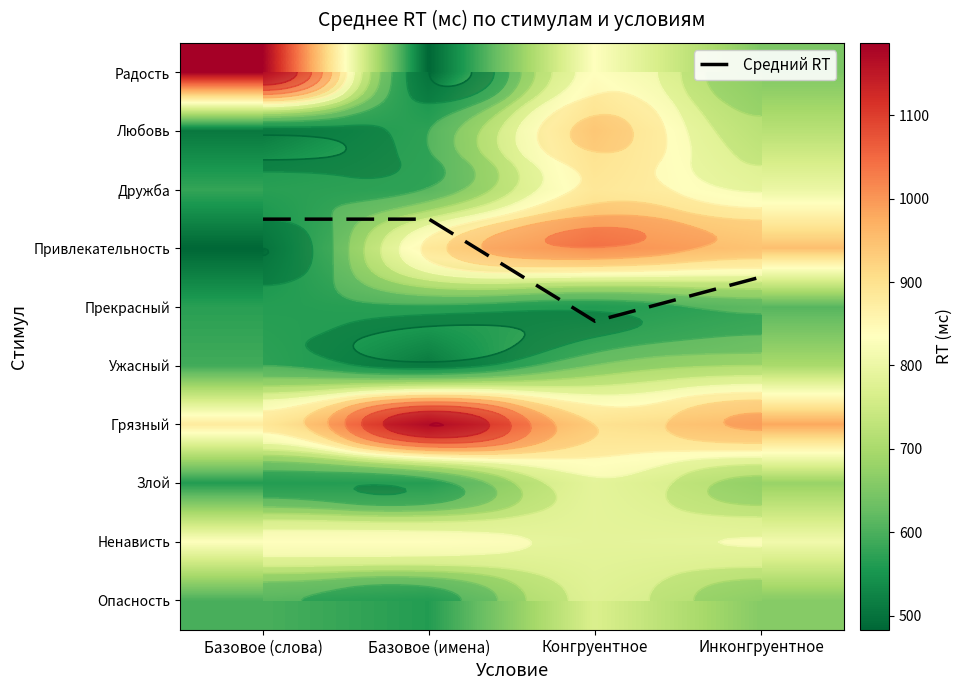

The Радость series shows 483.0 at Базовое (имена). True or false?

True